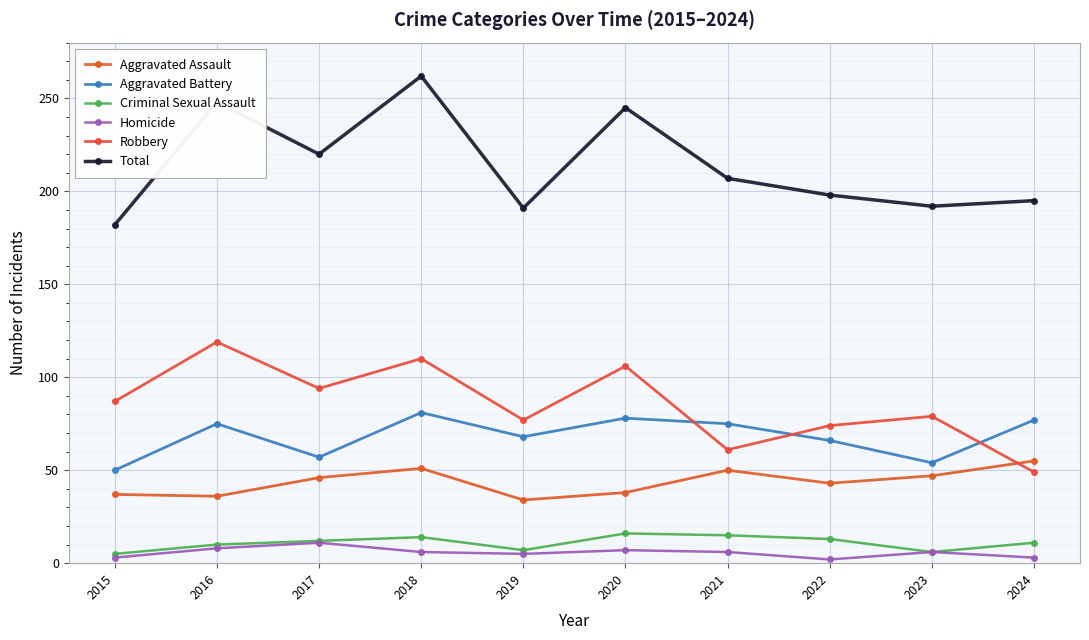

True or false: Robbery has a value of 156 at 2016.

False